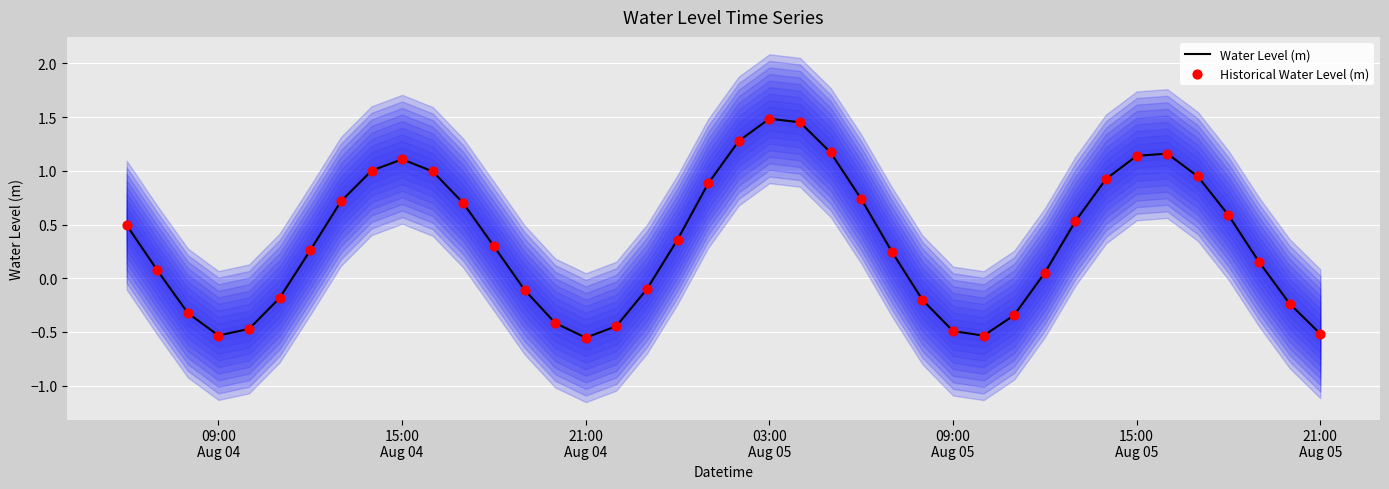

Which series has the largest Y range (max minus min)?

Water Level (m)